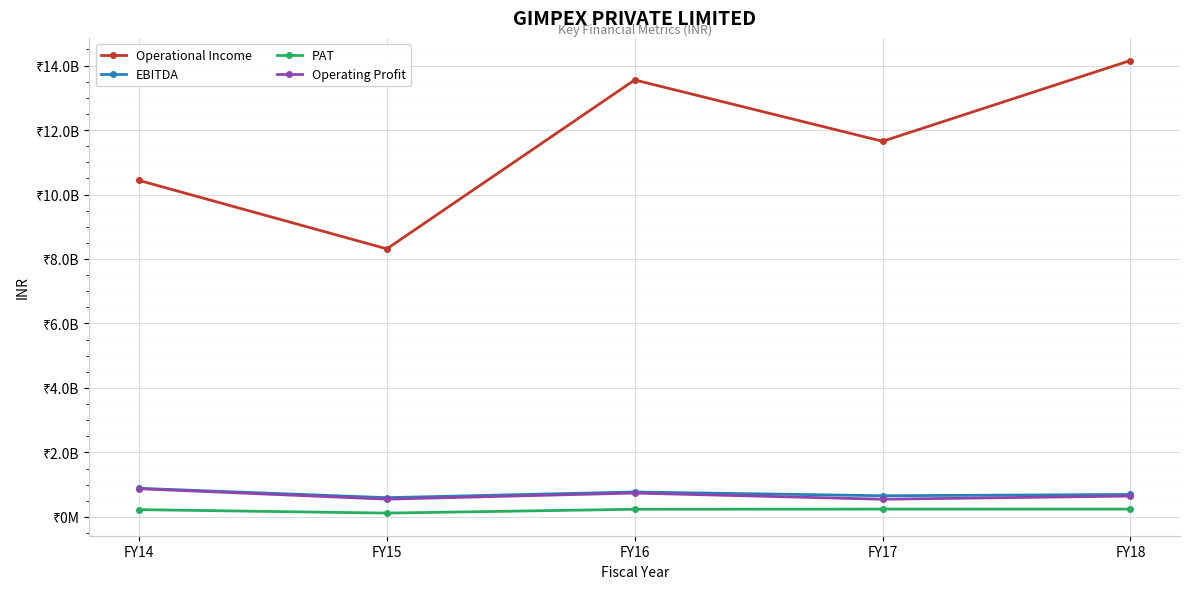

Reading left to right, list all the values displayed in this chart.

Operational Income: 10438003866	8313911324	13554817561	11650867266	14157205500
EBITDA: 886352522	595905389	772661281	655434776	695408628
PAT: 224918392	117359506	236259680	241157461	241227668
Operating Profit: 873107548	549714725	739072856	547779339	645647061